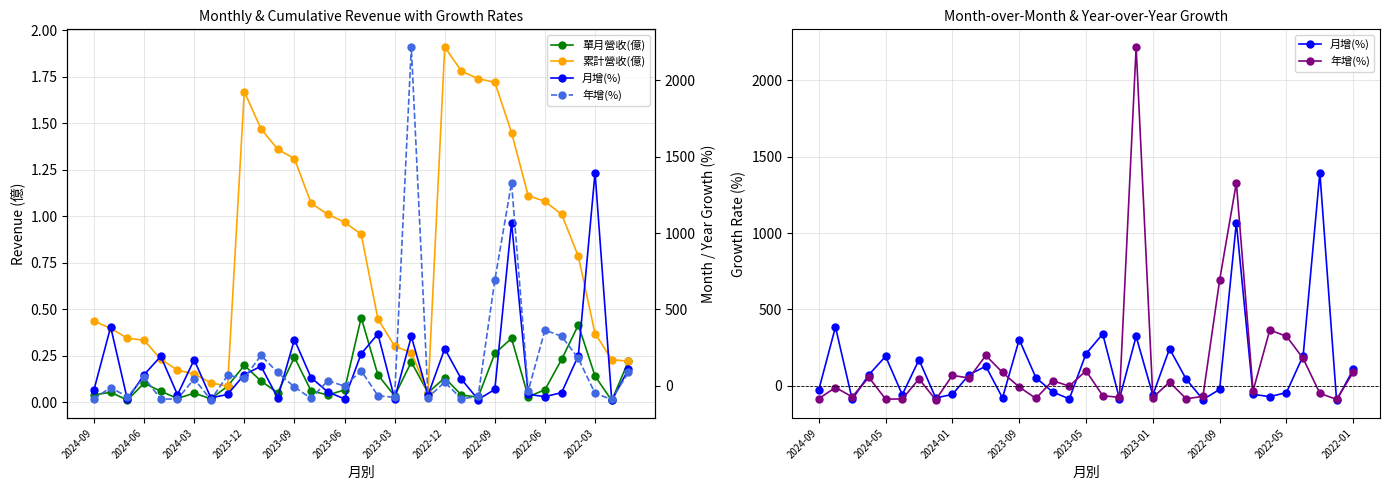

What is the difference between the maximum and minimum values in the 月增(%) series?

1491.4